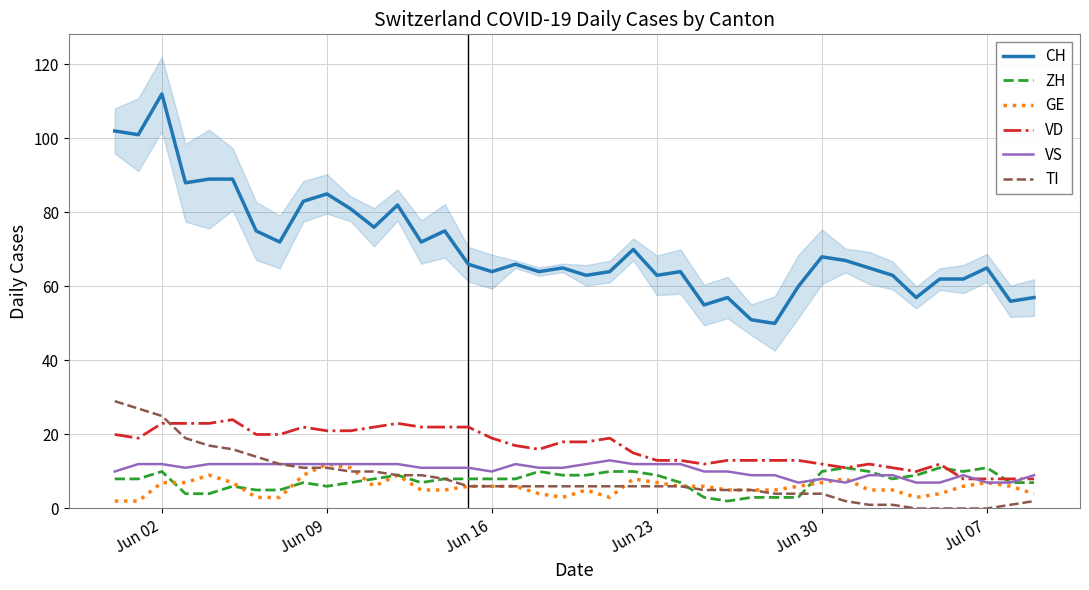

What is the highest value of the VD series?

24